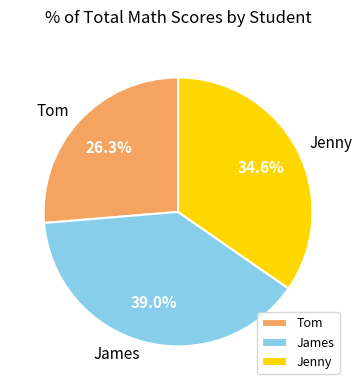

Count the number of slices in the pie.

3